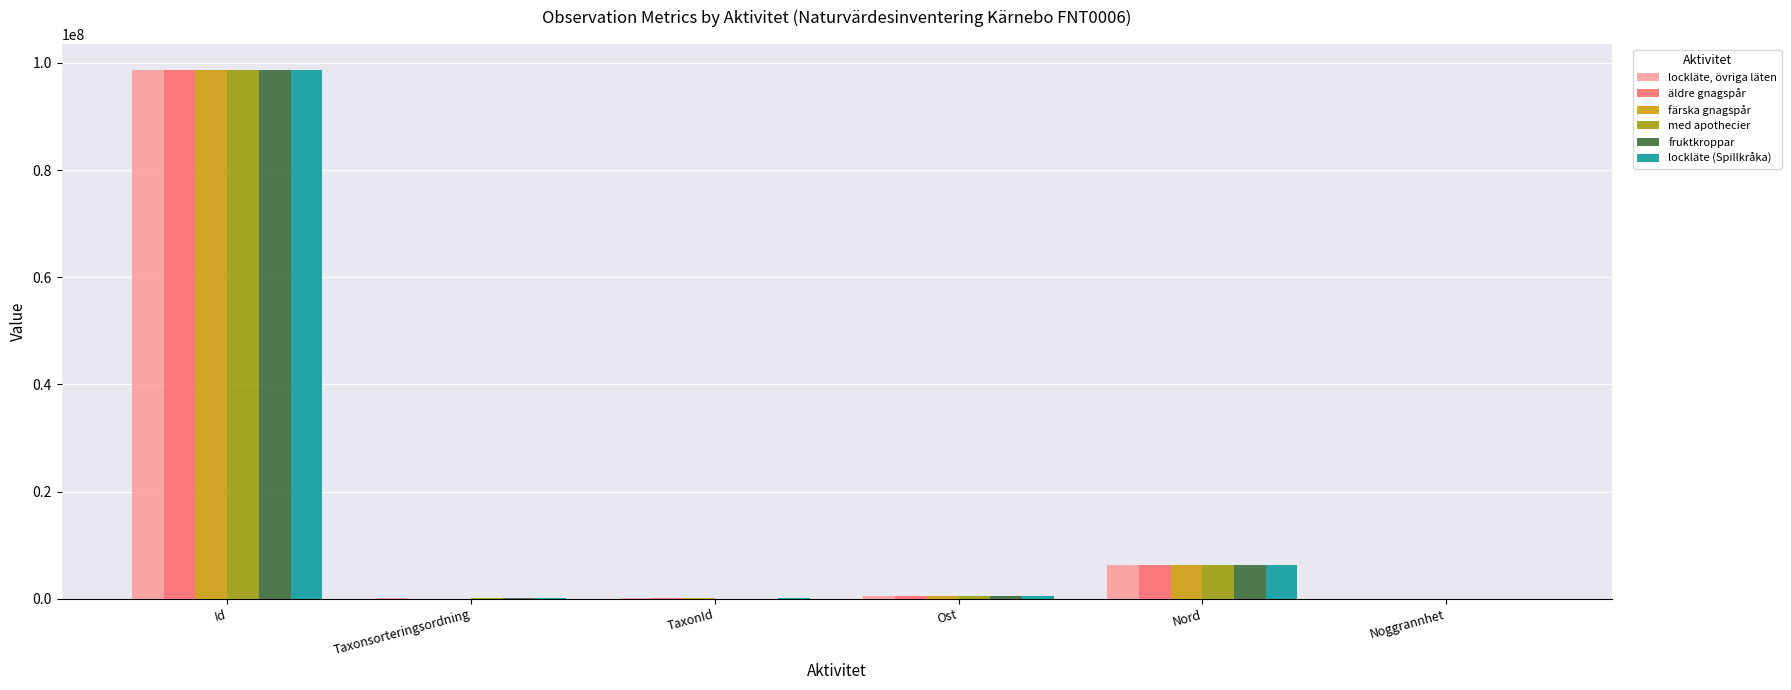

Does the chart contain stacked bars?

No